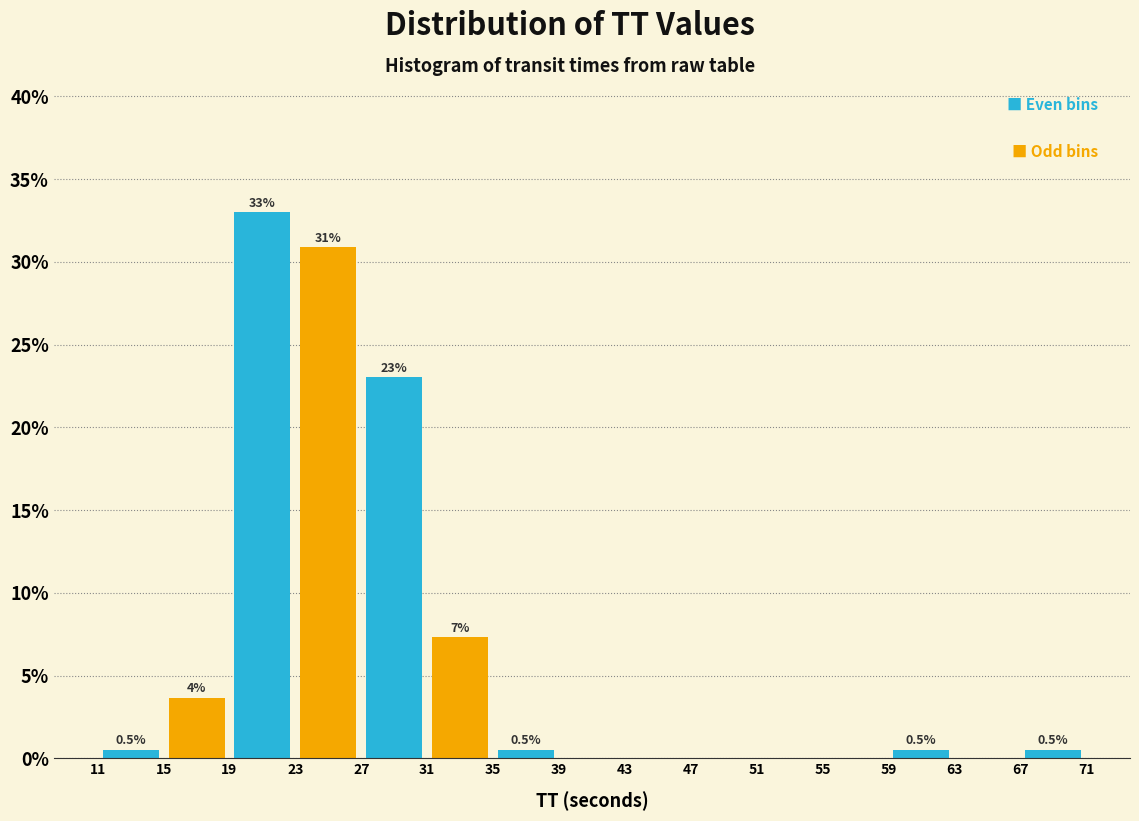

Which range on the x-axis has the tallest bar?

19 to 23